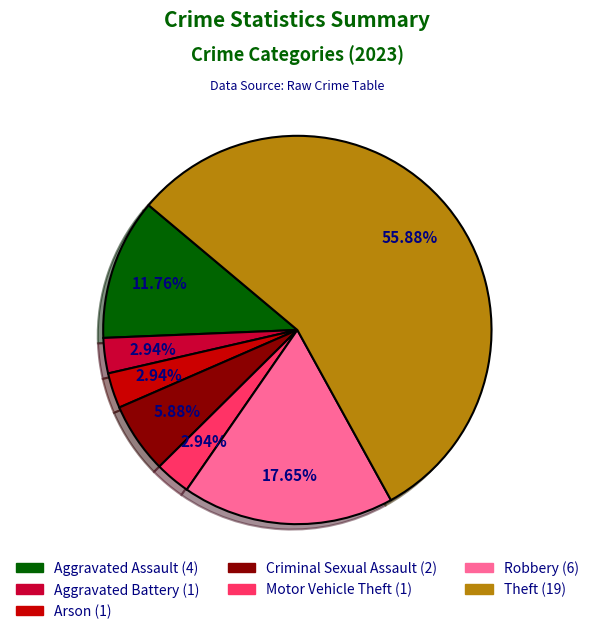

Count the number of slices in the pie.

7